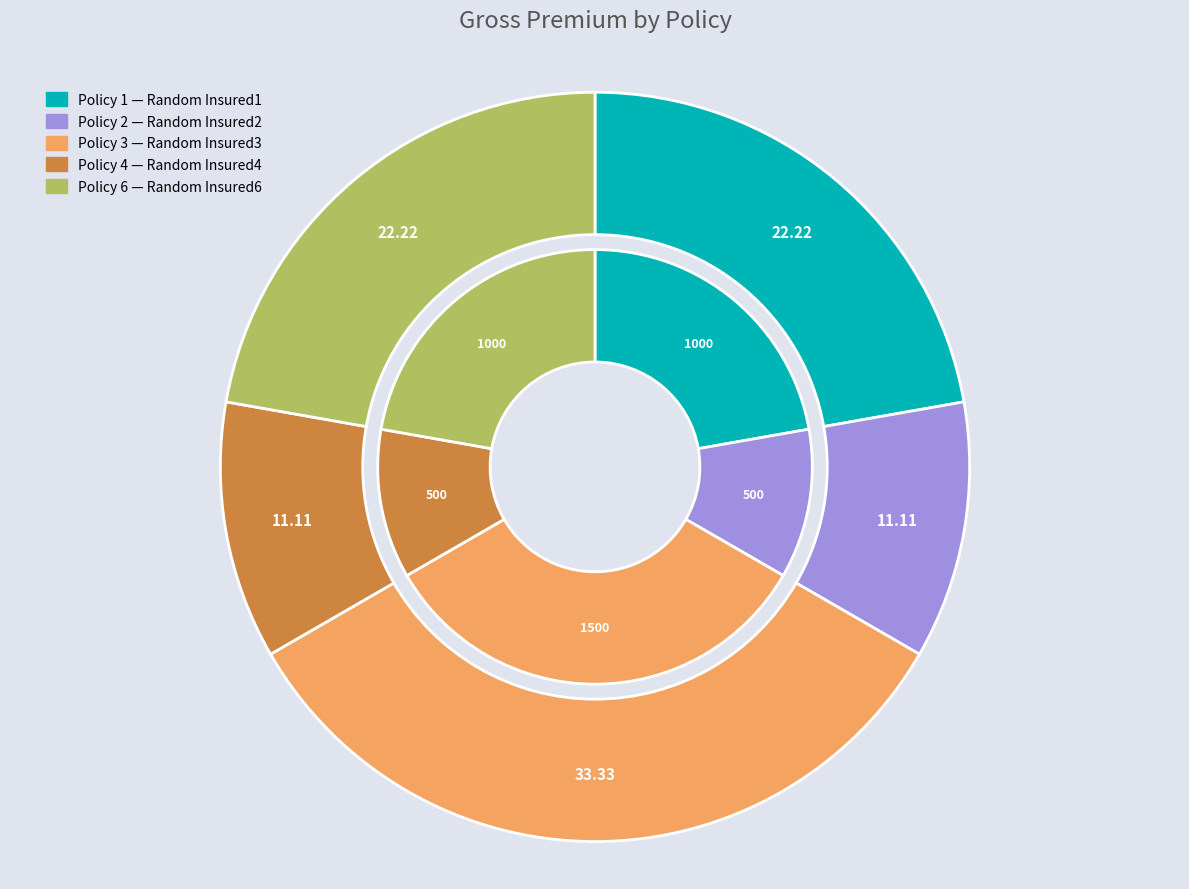

To the nearest percent, what is the combined percentage of Policy 2 and Policy 6?

33%